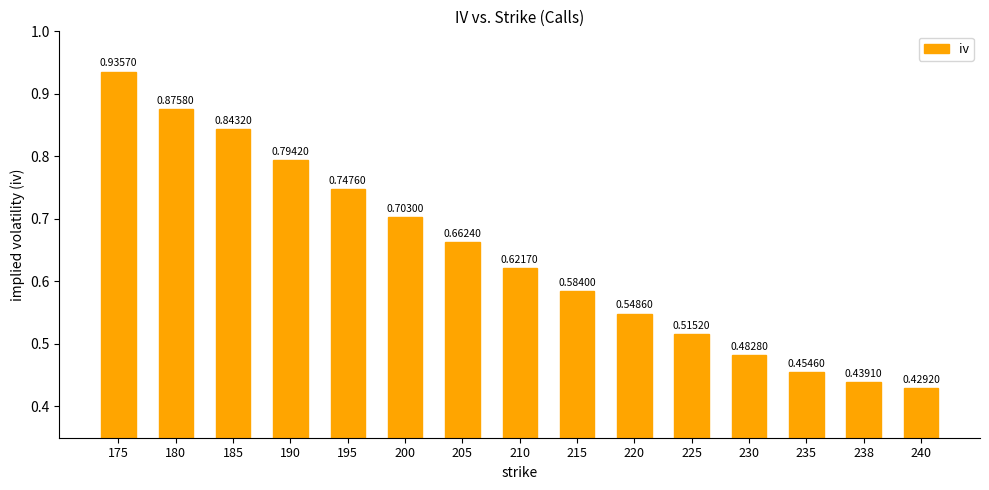

Between 190 and 200, which is larger?

190